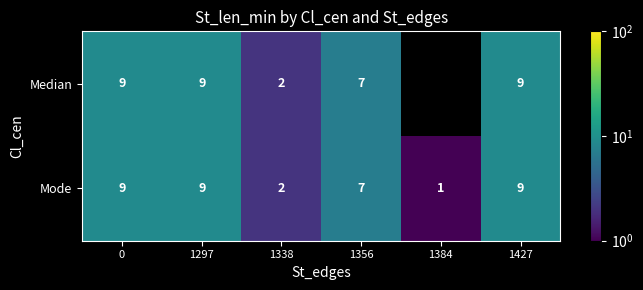

The Median series shows 7 at 1356. True or false?

True